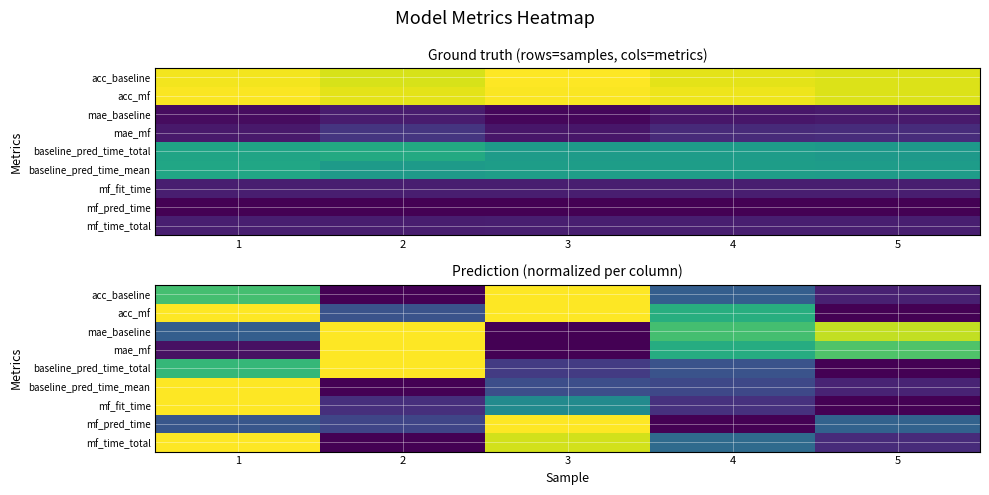

What is the spread (max minus min) of values at 1?

1.0